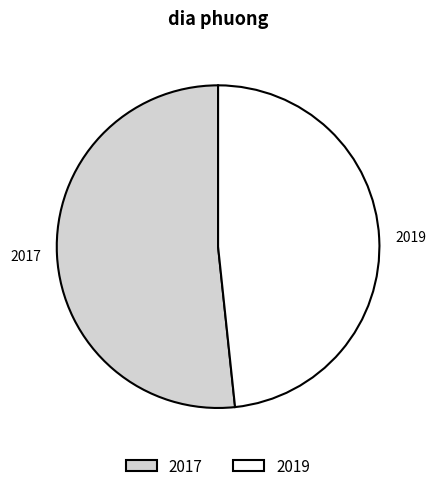

Does 2019 account for over 50% of the chart?

No